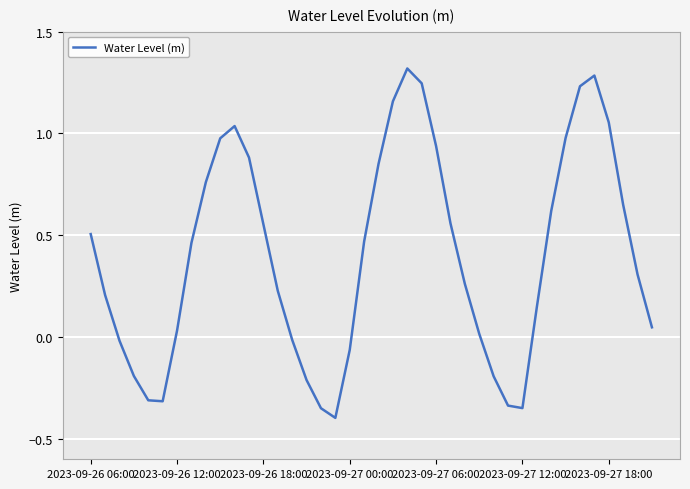

Is it true that Water Level (m) equals 1.5 at 2023-09-27 06:00?

False